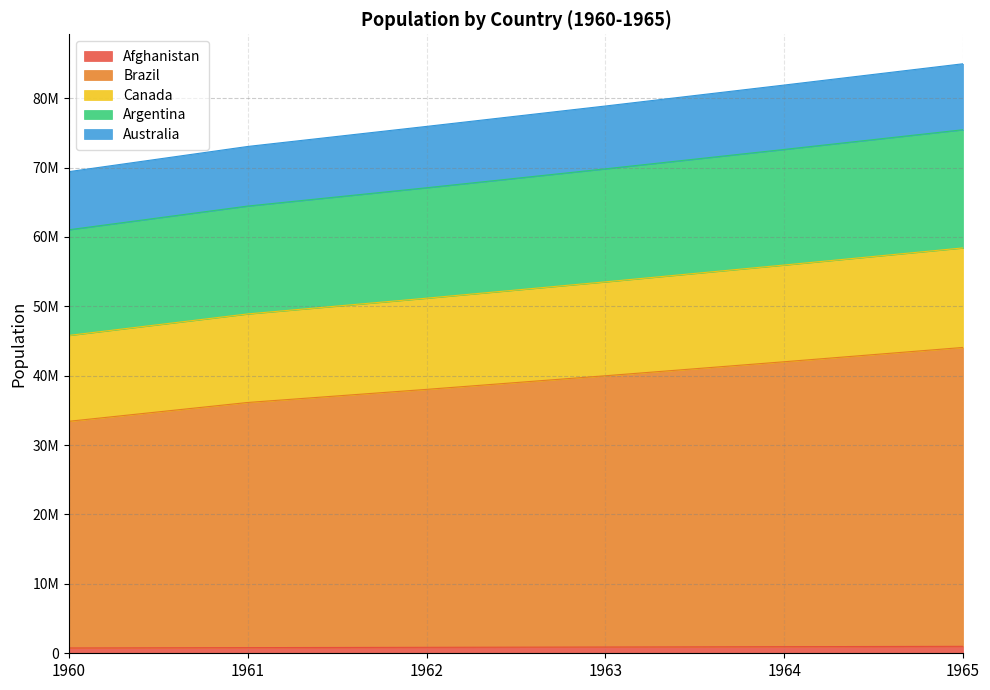

True or false: Canada and Afghanistan intersect in this chart.

False